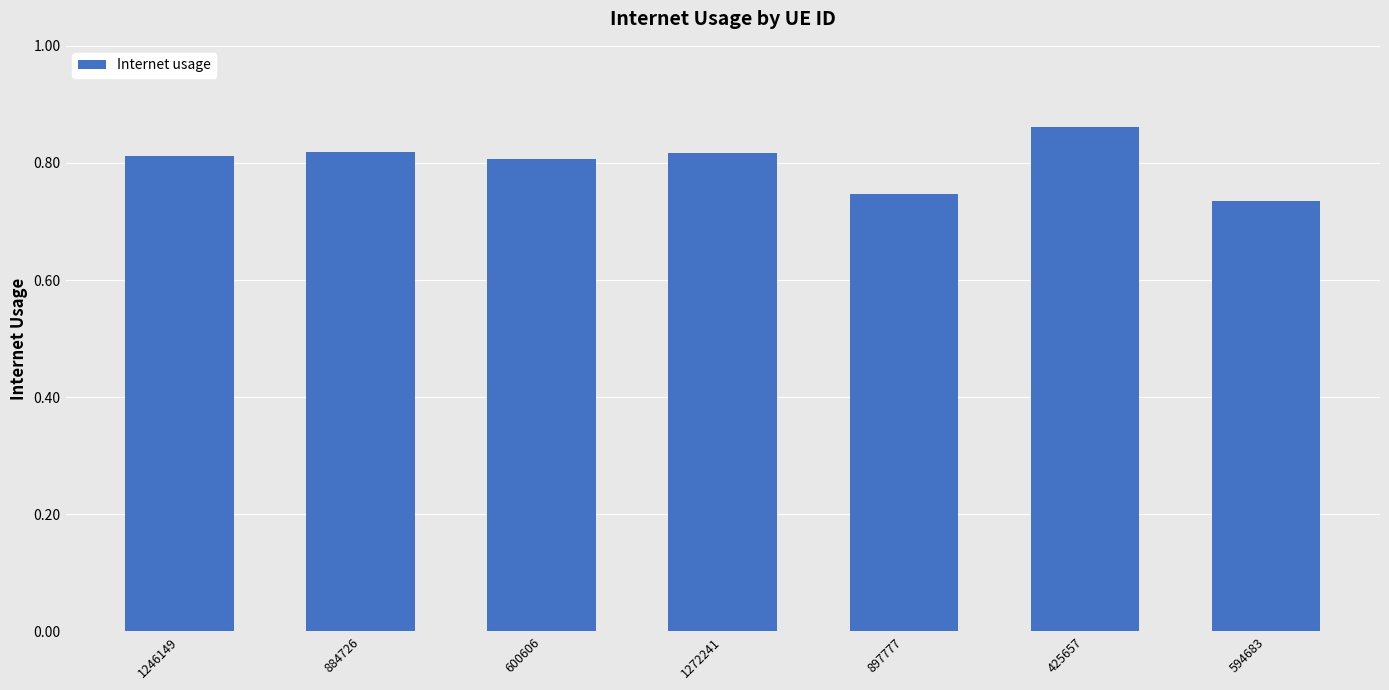

What is the sum of all values?

5.6